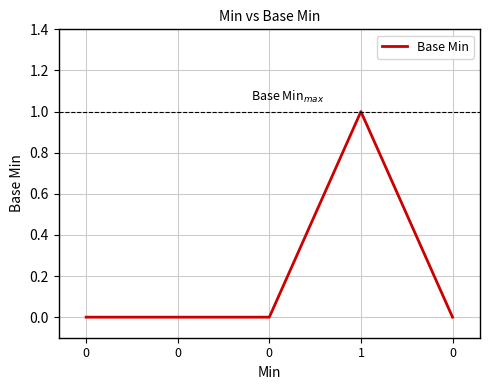

At which category does the data reach its first local peak?

1